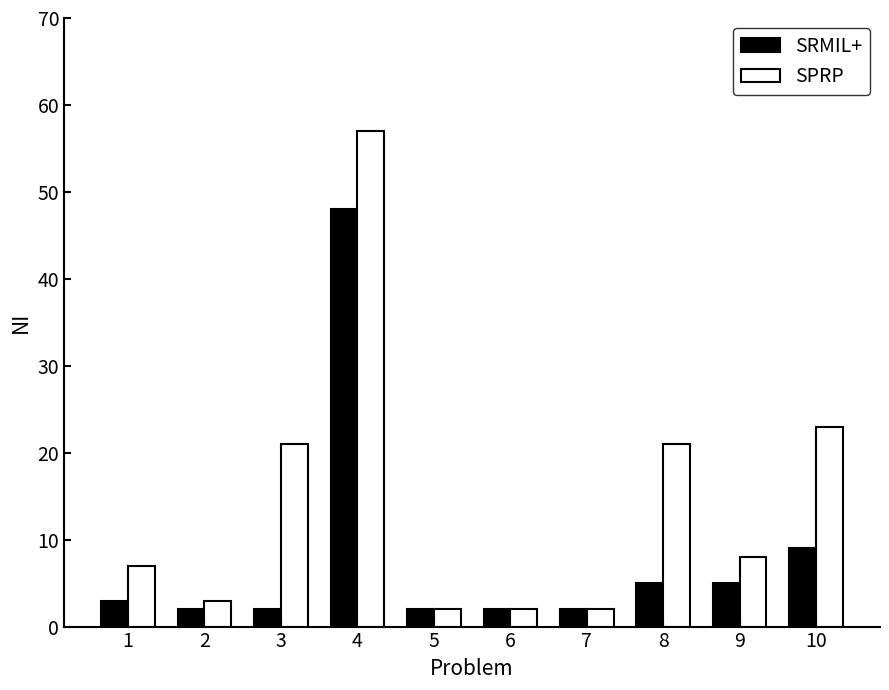

What is the spread (max minus min) of values at 10?

14